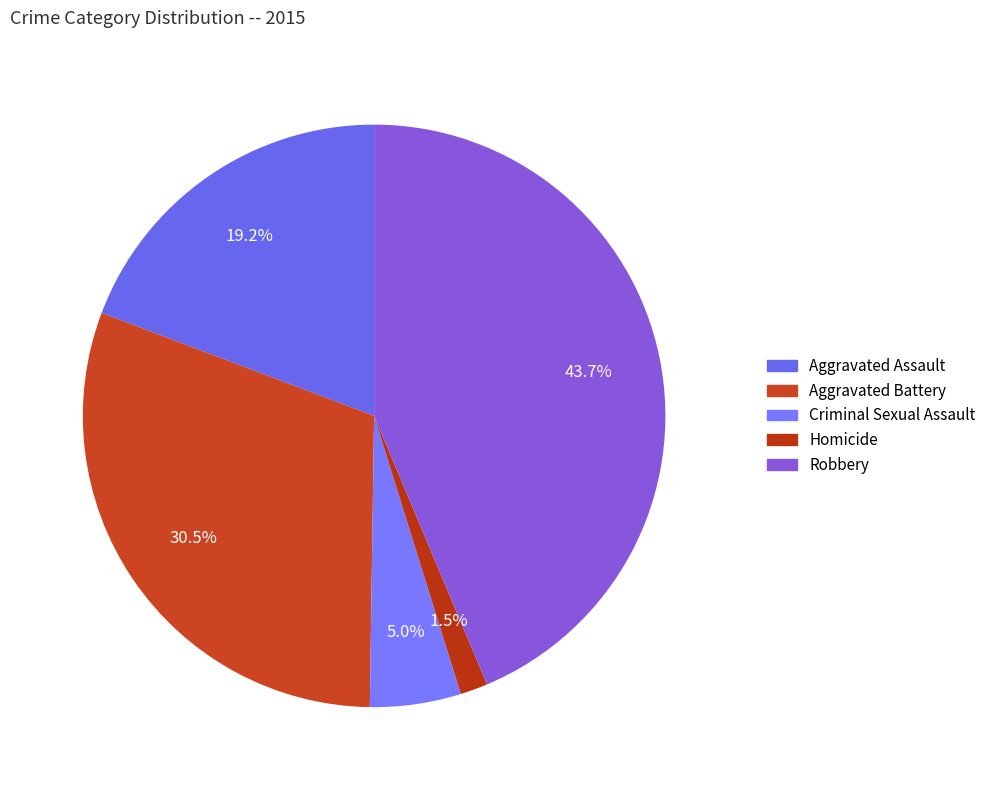

To the nearest percent, what portion does Aggravated Battery represent?

31%